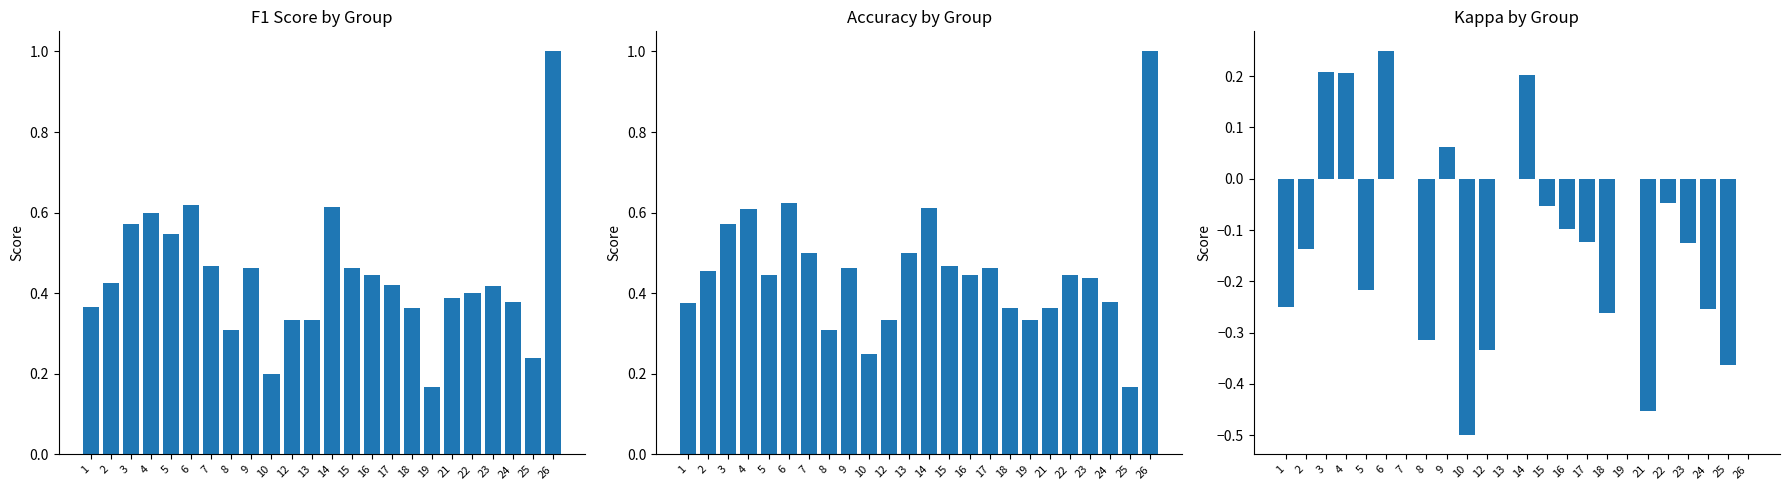

At which label does Kappa by Group reach its minimum?

10